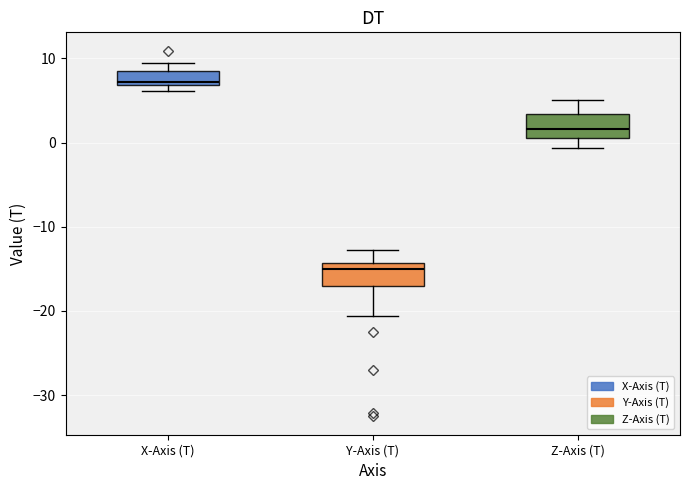

Reading left to right, read every box against the y-axis: the position of its median line, the range the box covers, and the ends of its whiskers. The values are not printed on the chart, so give them approximately, as read against the axis.

X-Axis (T): median 7 (just above the box's lower edge), box 7 to 8, whiskers 6 to 9
Y-Axis (T): median -15, box -17 to -14, whiskers -21 to -13
Z-Axis (T): median 2, box 1 to 3, whiskers -1 to 5